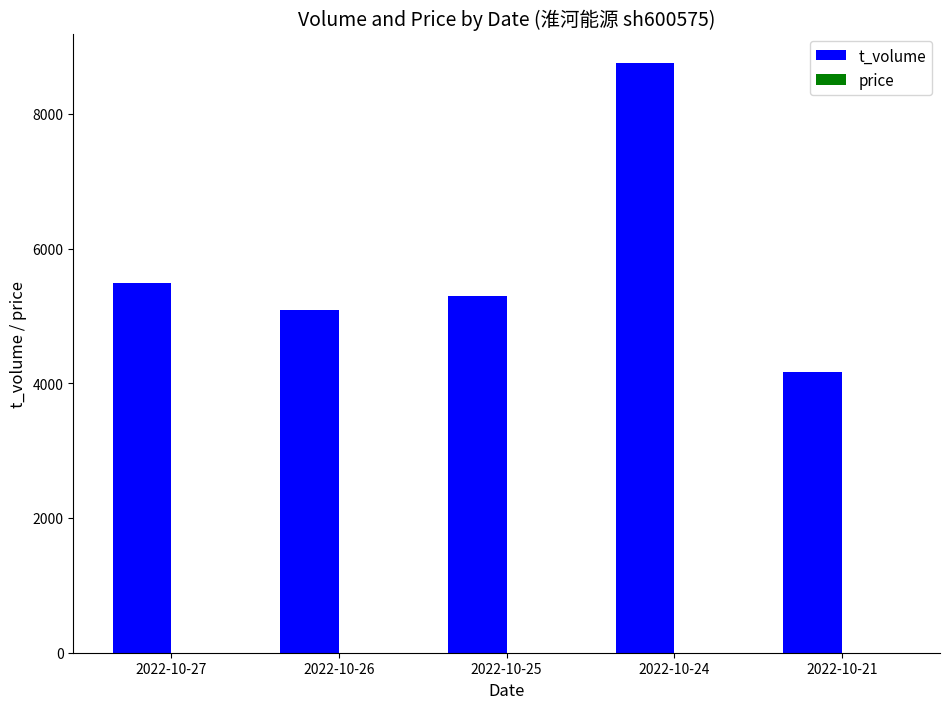

What is the sum of all t_volume values?

28773.0